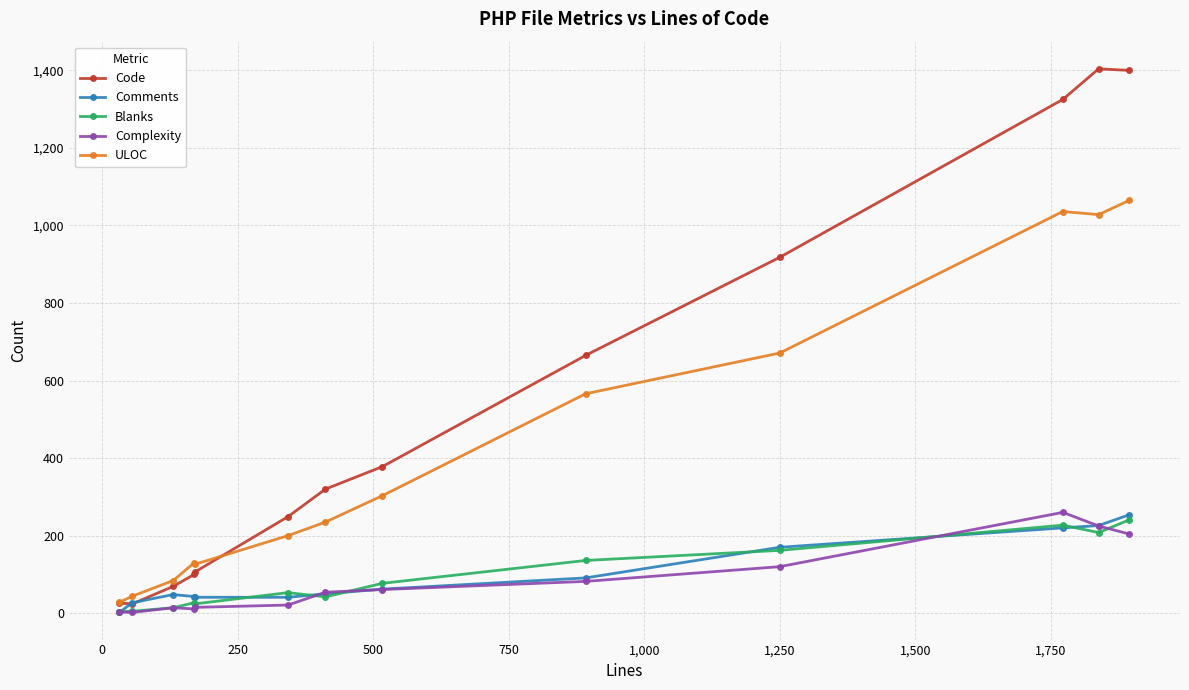

What is the maximum value shown in the chart?

1404